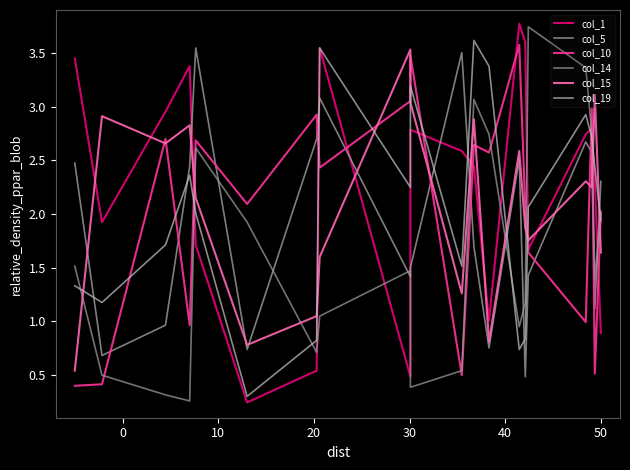

True or false: col_14 has more than 0 points higher than both neighbors.

True